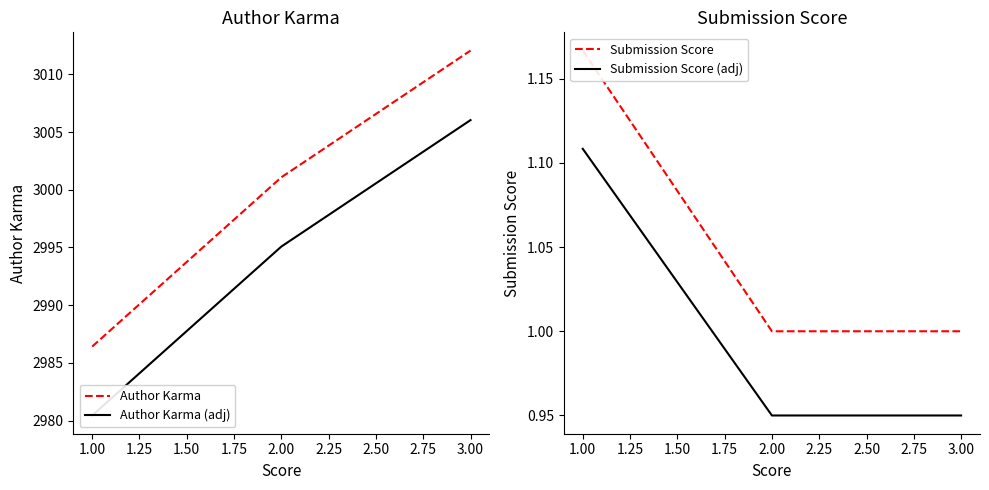

At how many categories does at least one series exceed 2485?

3